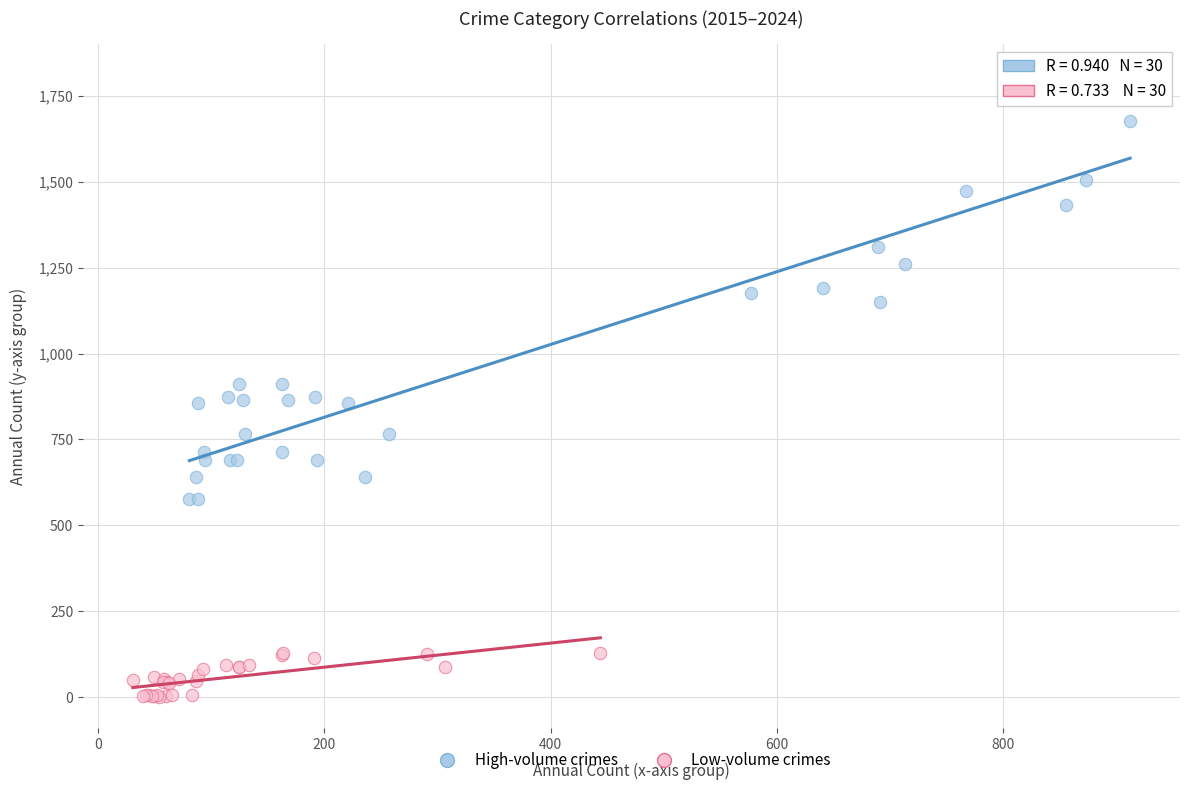

What are all the series names shown in the legend?

High-volume crimes, Low-volume crimes